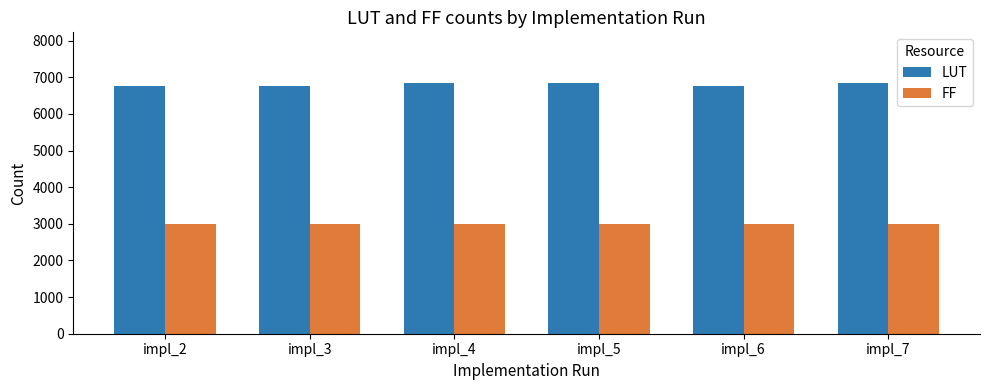

What is the difference between the LUT values at impl_5 and impl_4?

2